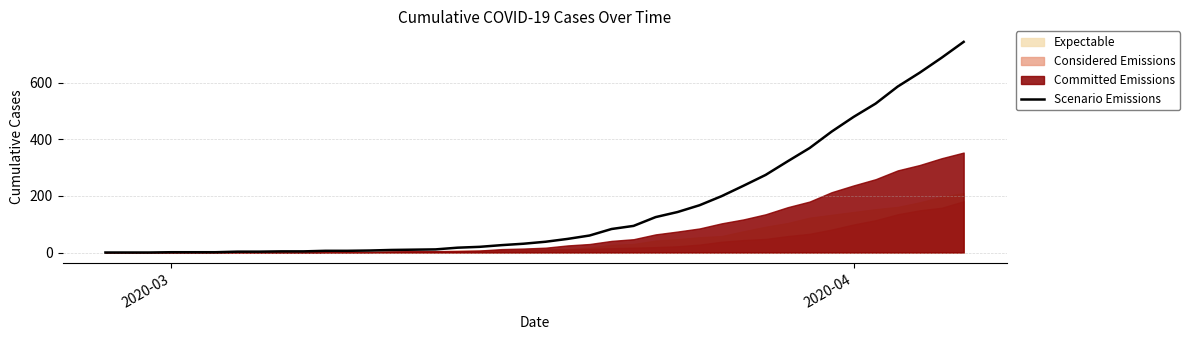

What is the greatest value displayed?

744